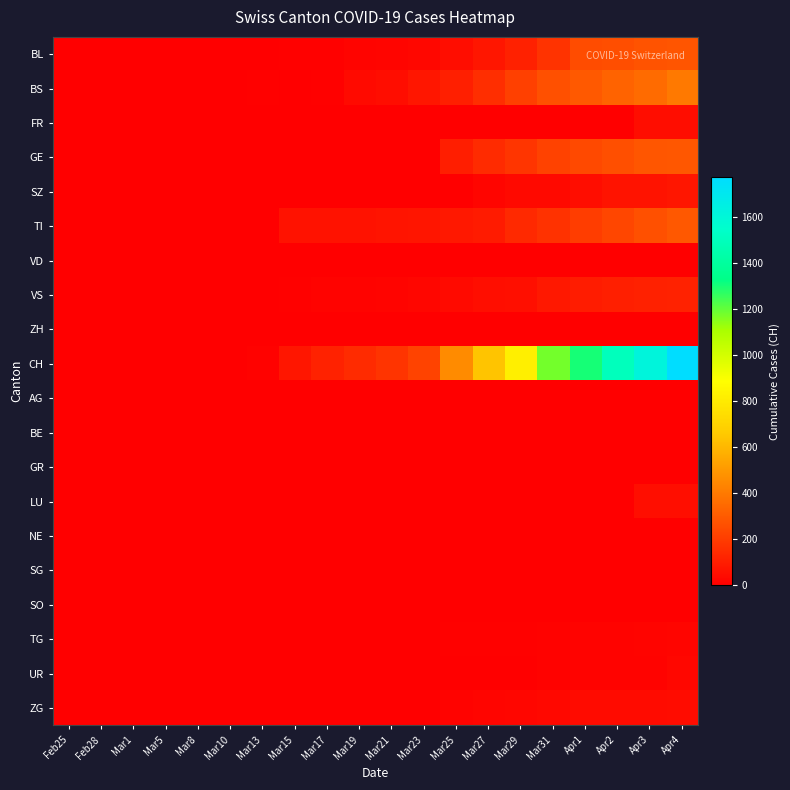

At how many categories does at least one series exceed 968?

5